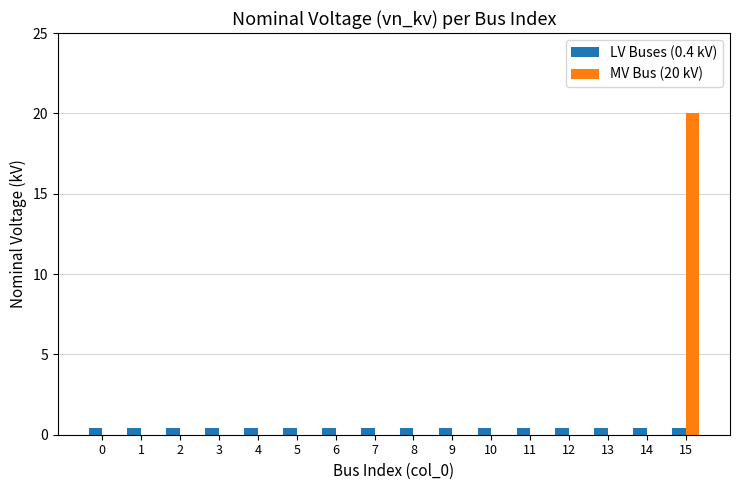

Is it true that LV Buses (0.4 kV) equals 0.4 at 15?

True